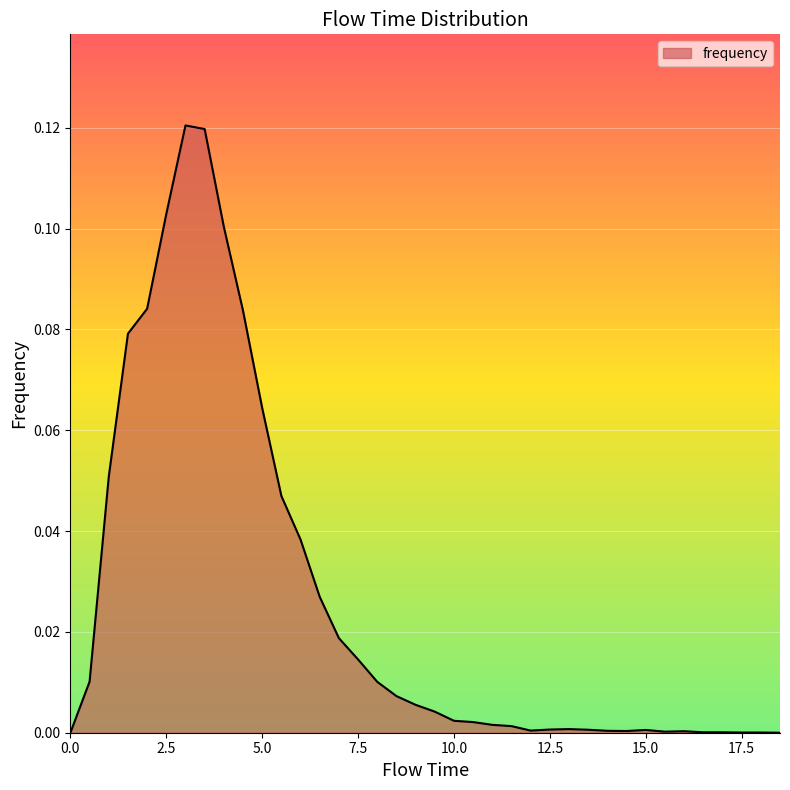

Reading right to left, list all the values displayed in this chart.

0.0	0.0	0.0	0.0	0.0	0.0	0.0	0.0	0.0	0.0	0.0	0.0	0.0	0.0	0.0	0.0	0.0	0.0	0.0	0.0	0.0	0.0	0.0	0.0	0.0	0.0	0.0	0.1	0.1	0.1	0.1	0.1	0.1	0.1	0.1	0.1	0.0	0.0